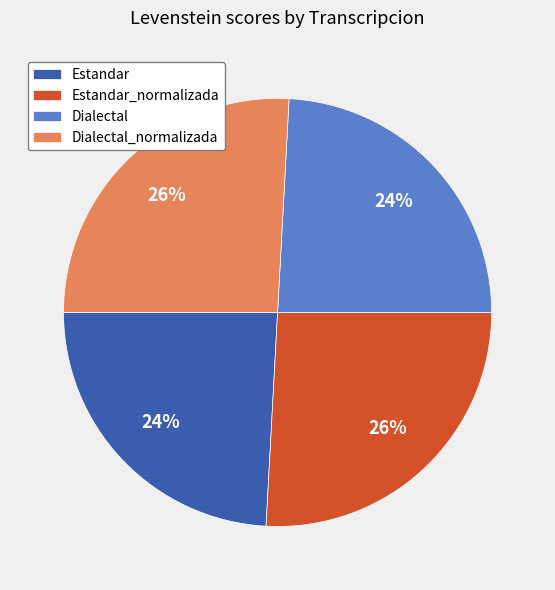

What percentage is the Estandar slice, to the nearest percent?

24%